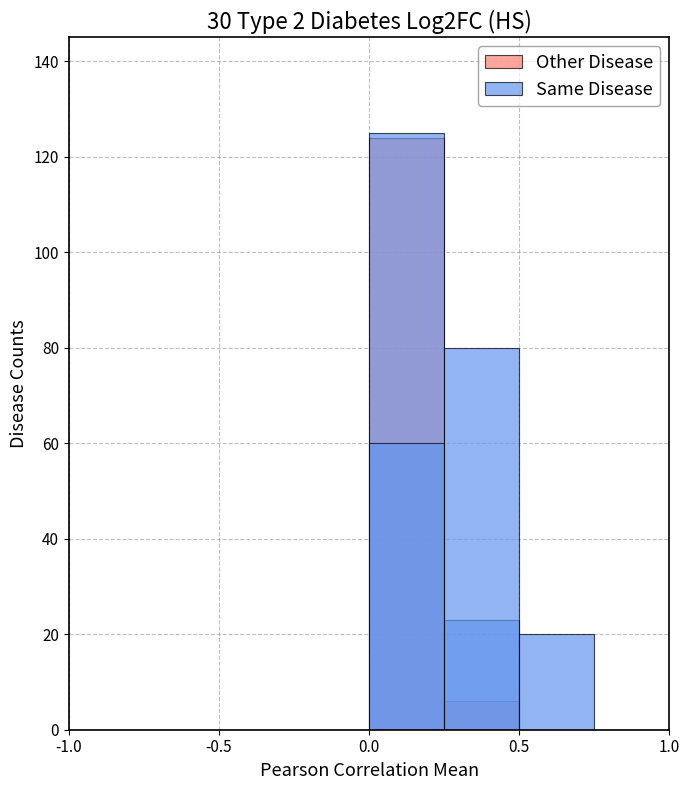

Does the chart contain stacked bars?

No